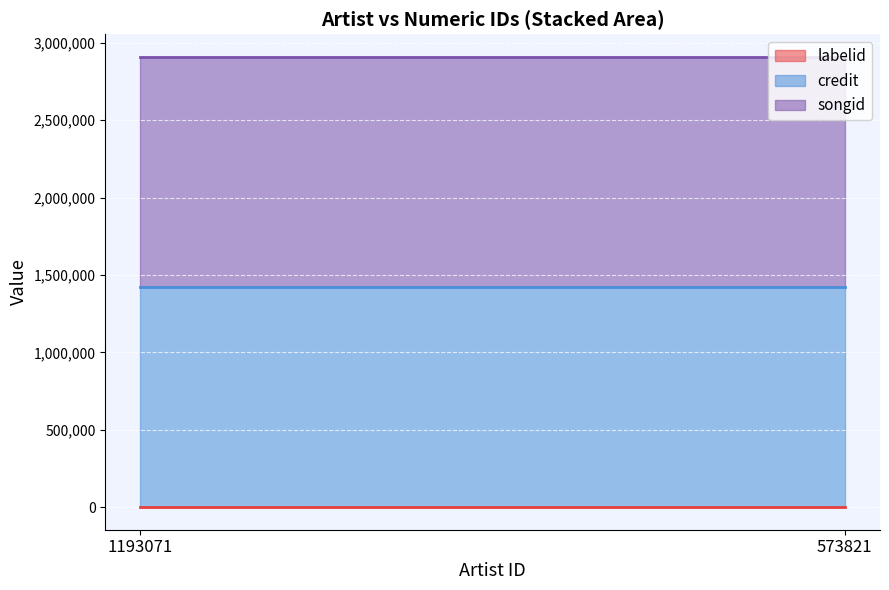

Is it true that credit equals 1907360 at 573821?

False